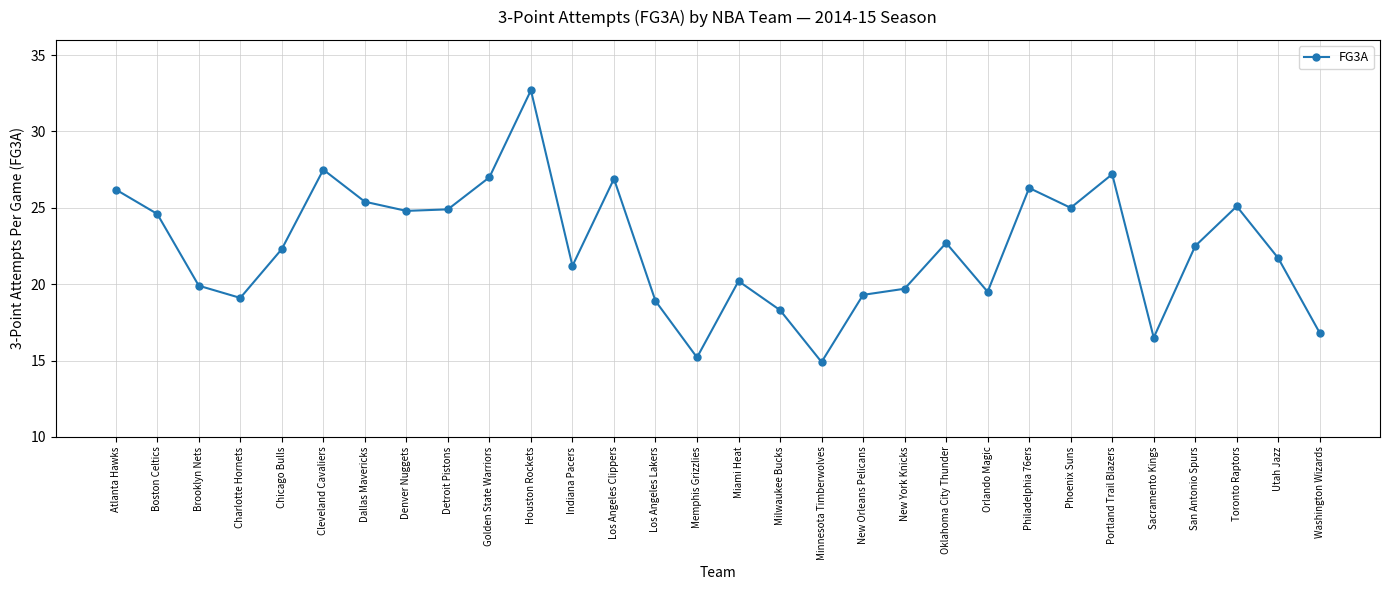

The chart shows a value of 33.4 at Oklahoma City Thunder. True or false?

False